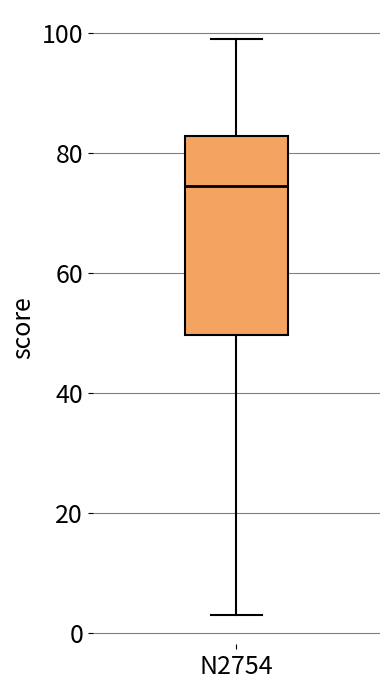

Read this box plot against the y-axis: the position of the median line, the range covered by the box, and the ends of both whiskers. The values are not printed on the chart, so give them approximately, as read against the axis.

median 74, box 50 to 82, whiskers 4 to 100